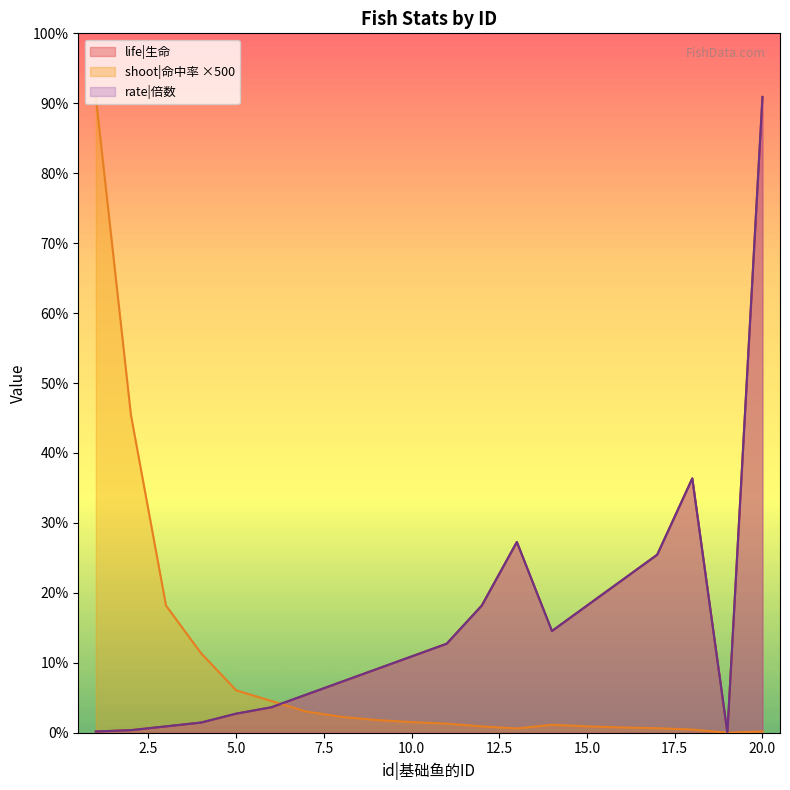

At how many categories does at least one series exceed 281?

1